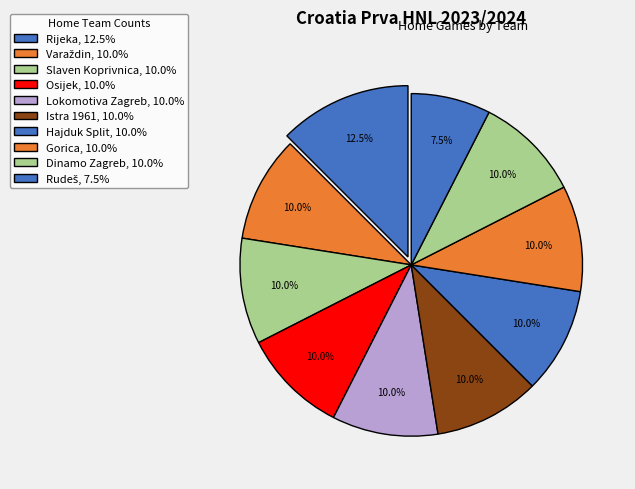

How many slices are in this pie chart?

10